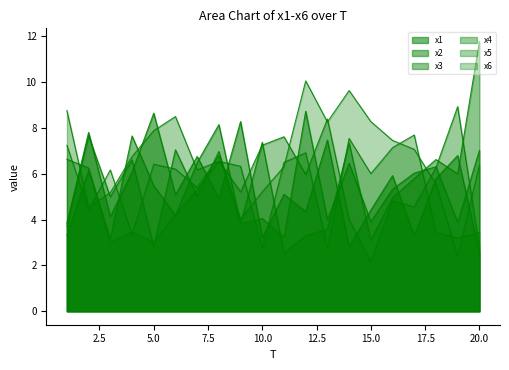

Is it true that x2 equals 8.7 at 12?

True